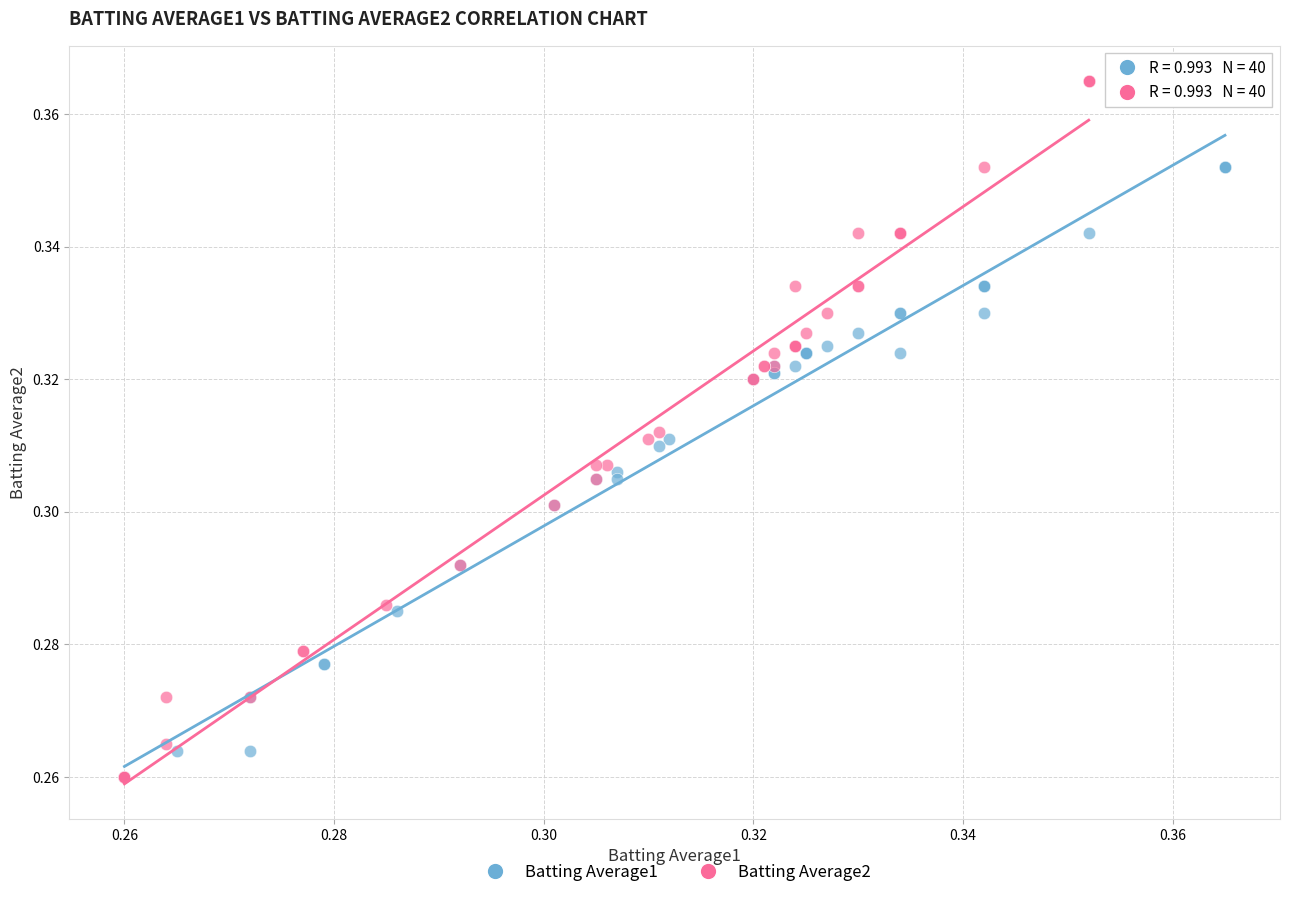

Which series contains the highest Y value?

Batting Average2